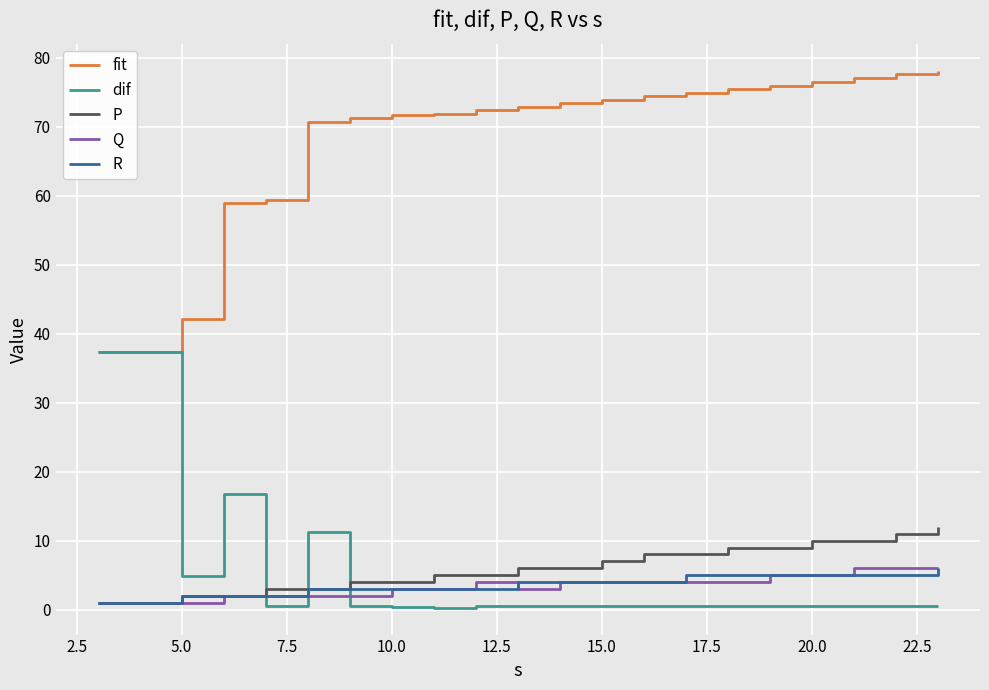

Is this an area chart (filled region under the line)?

No